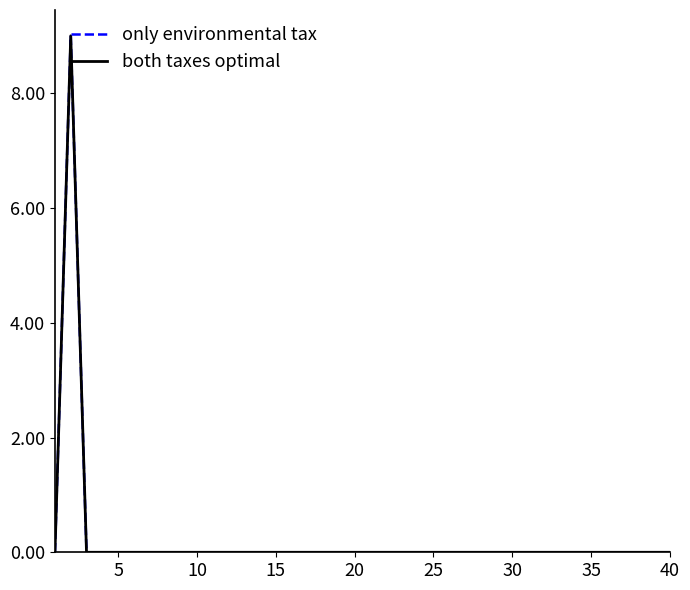

Does the chart have visible grid lines?

No